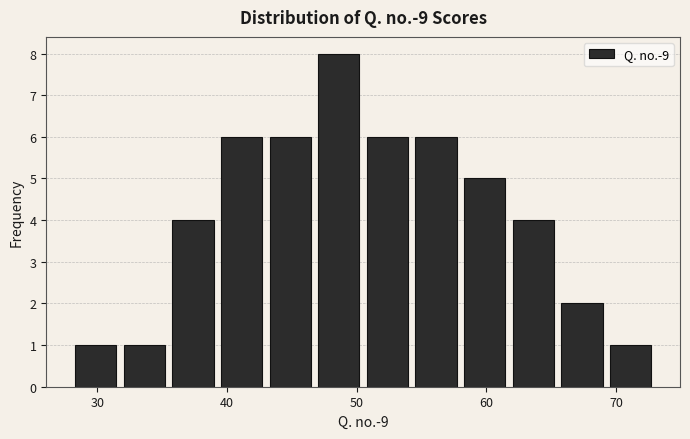

Around what value on the x-axis is the tallest bar? Give the approximate position of its centre, as read against the axis.

49